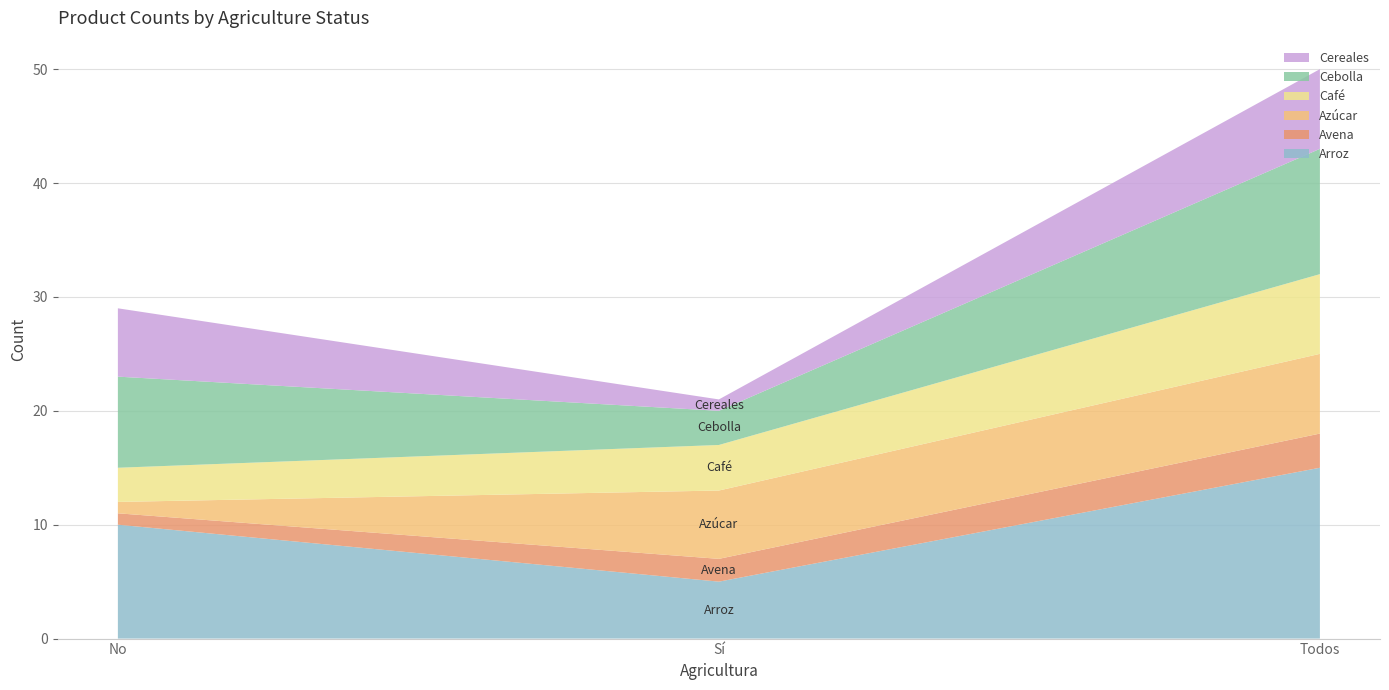

Reading left to right, what are all the values shown in this chart?

Arroz: 10	5	15
Avena: 1	2	3
Azúcar: 1	6	7
Café: 3	4	7
Cebolla: 8	3	11
Cereales: 6	1	7